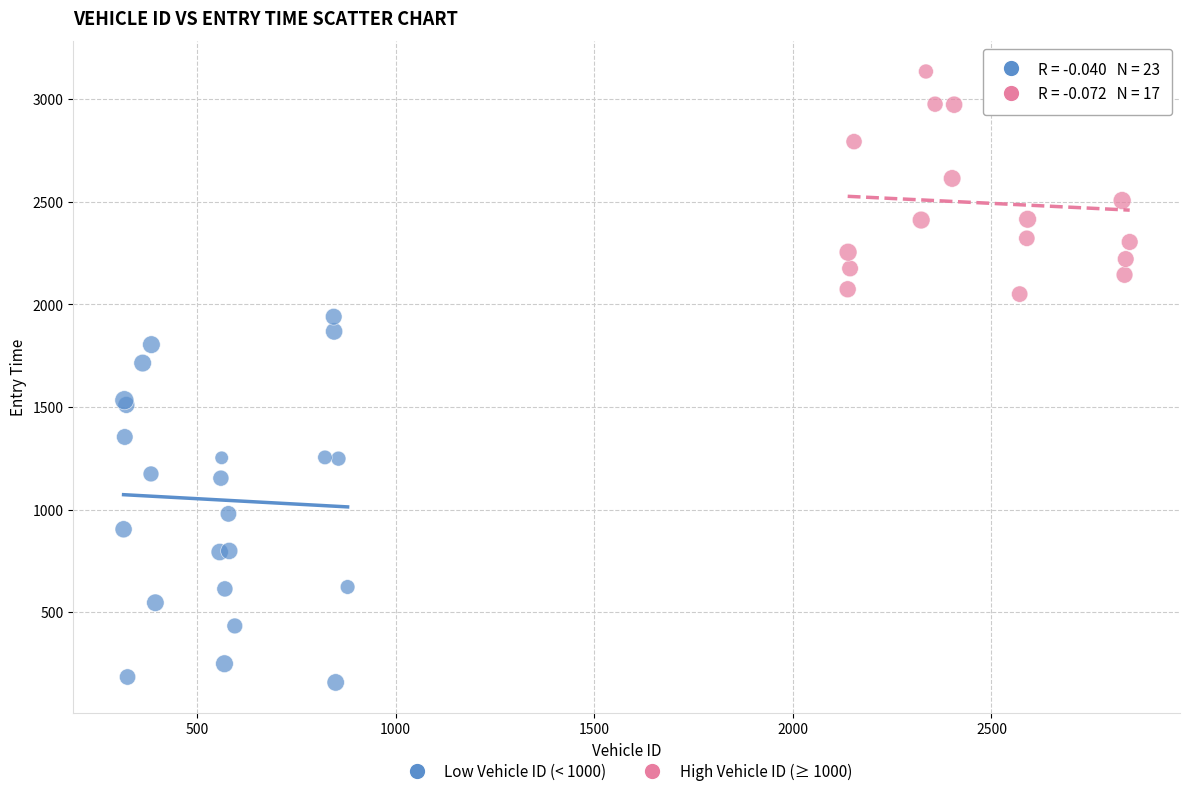

Which series contains the highest Y value?

High Vehicle ID (≥ 1000)